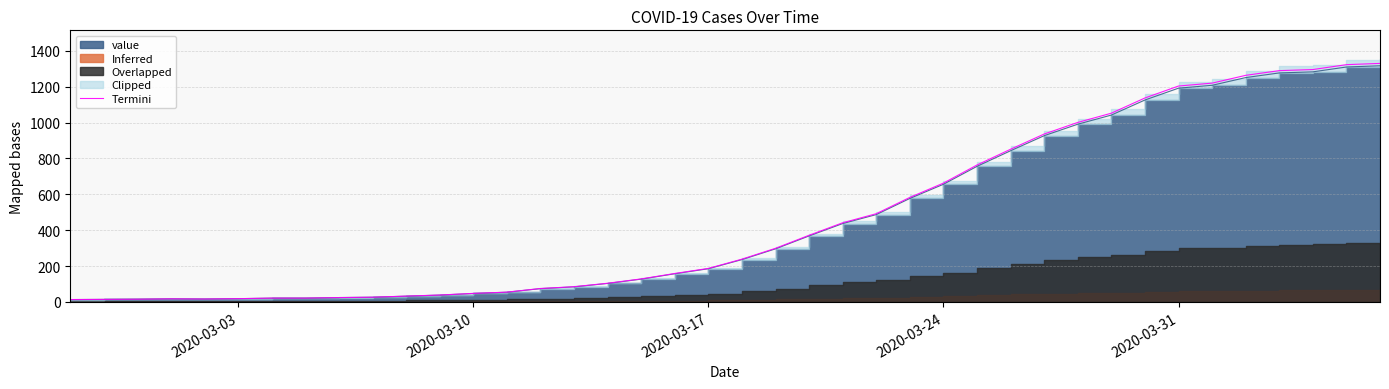

Is it true that the value at 39 is 405.6?

False